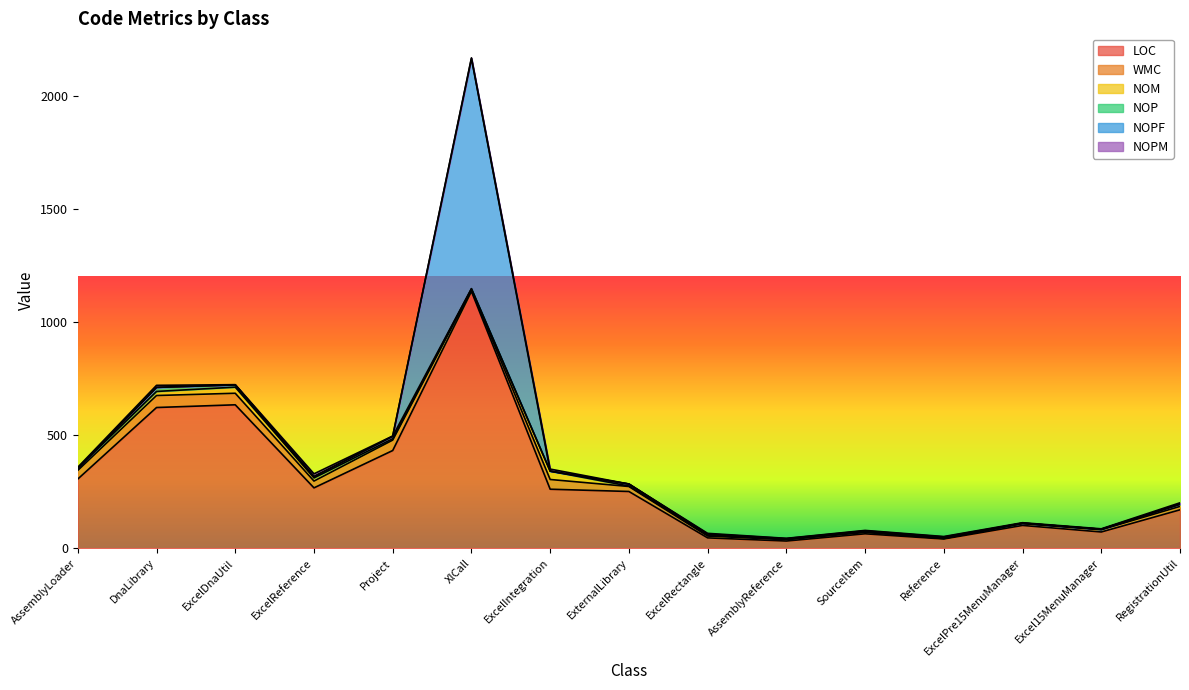

What is the highest value of the LOC series?

1135